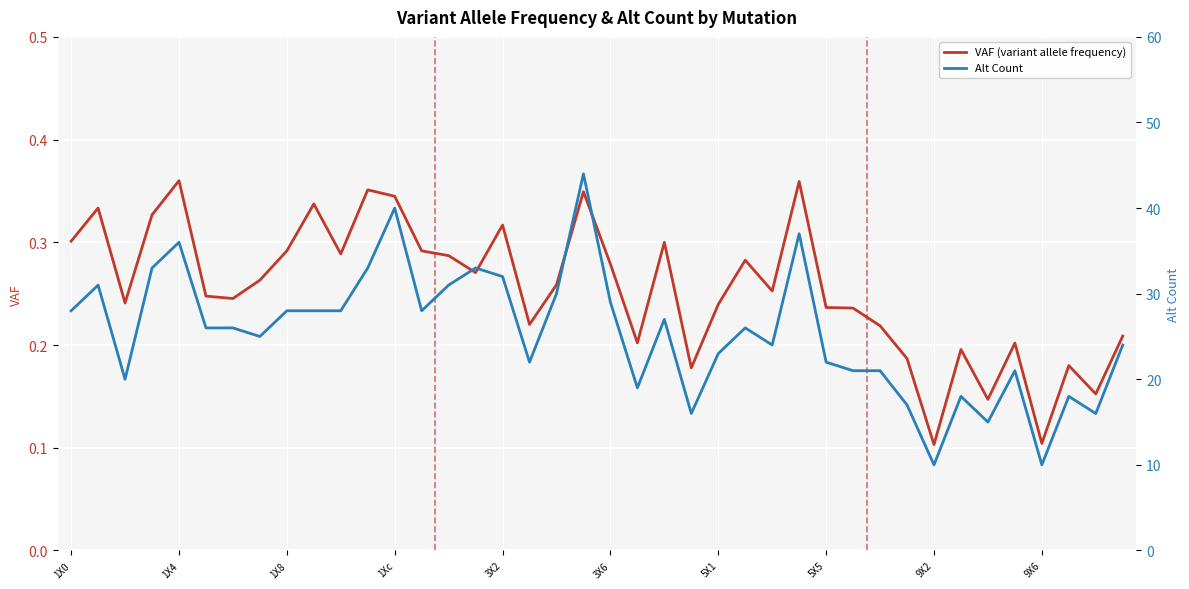

True or false: Alt Count and VAF (variant allele frequency) intersect in this chart.

False